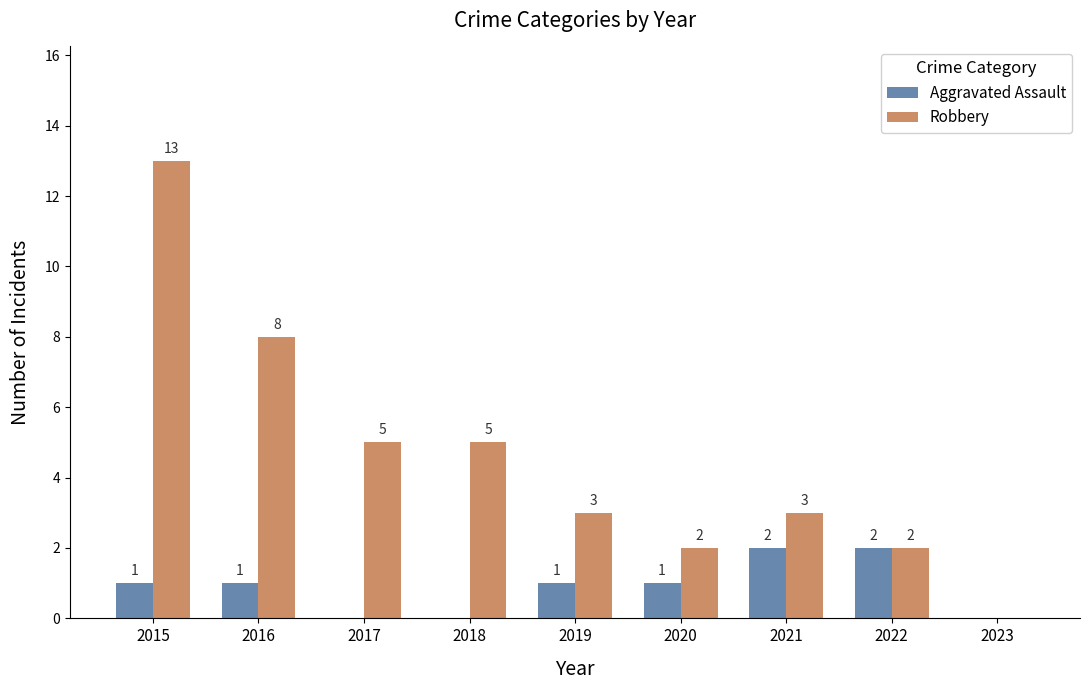

Which series has the largest total across all categories?

Robbery